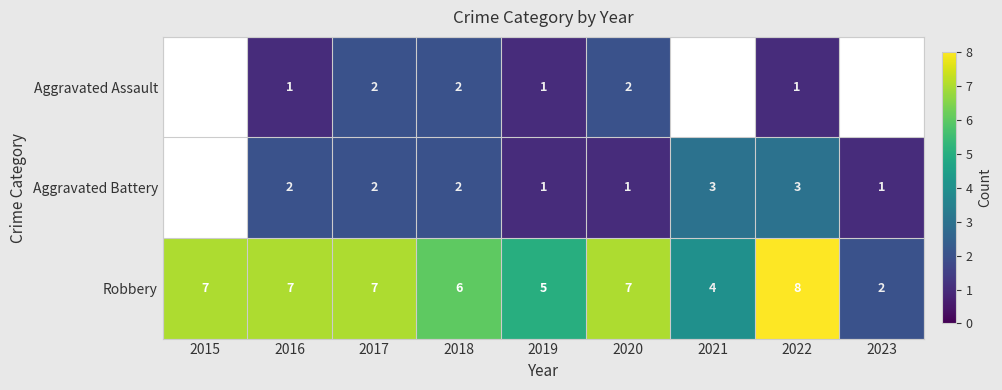

The value of Robbery at 2017 is 7. True or false?

True